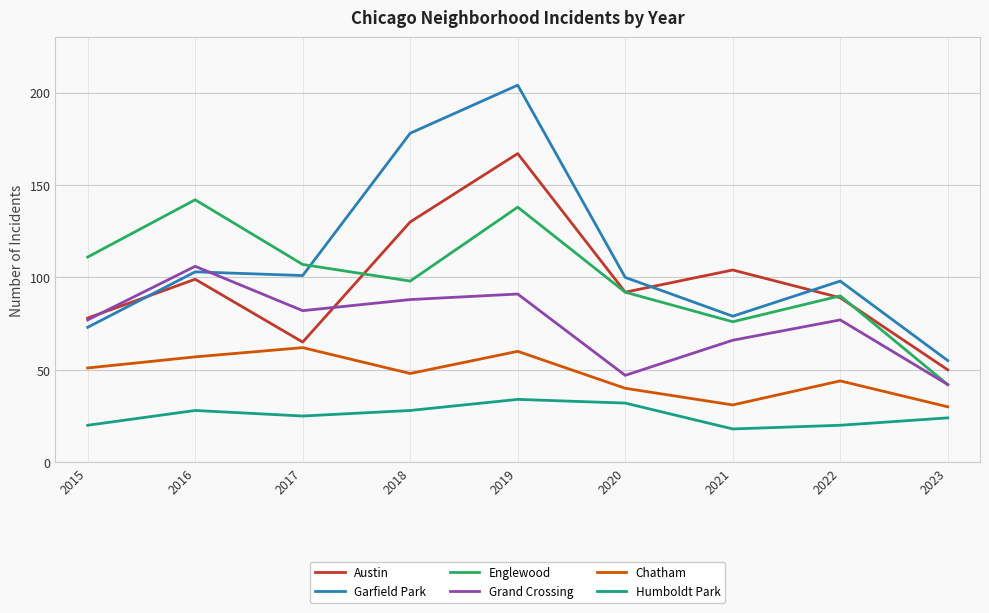

In Grand Crossing, how many points are lower than both neighbors (excluding endpoints)?

2